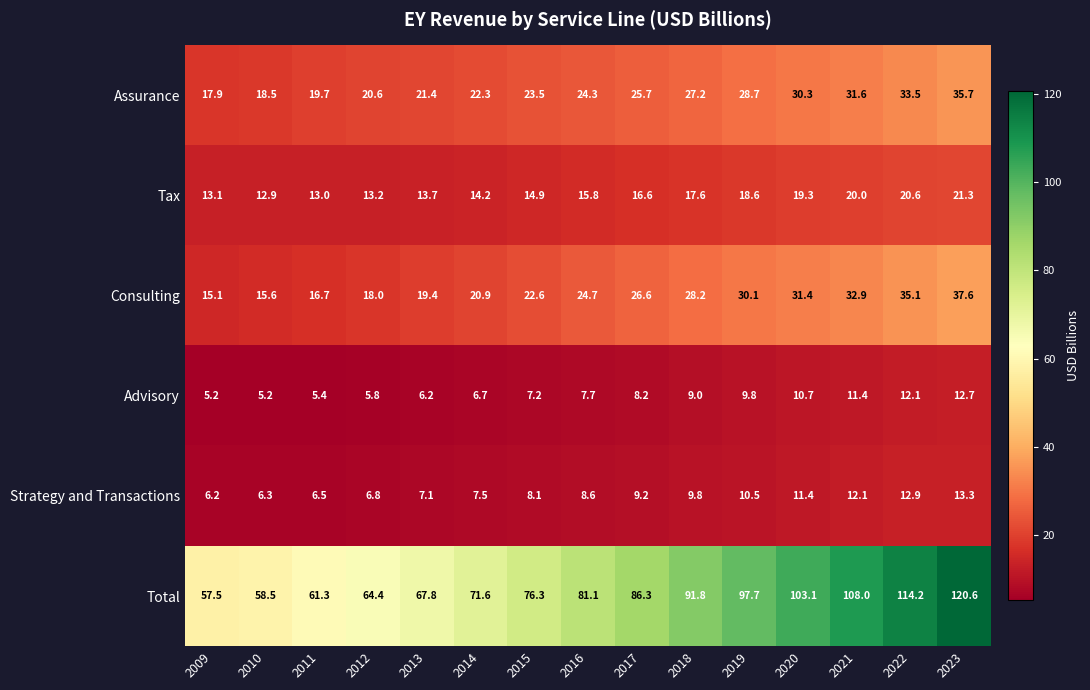

How many series are shown in this chart?

6